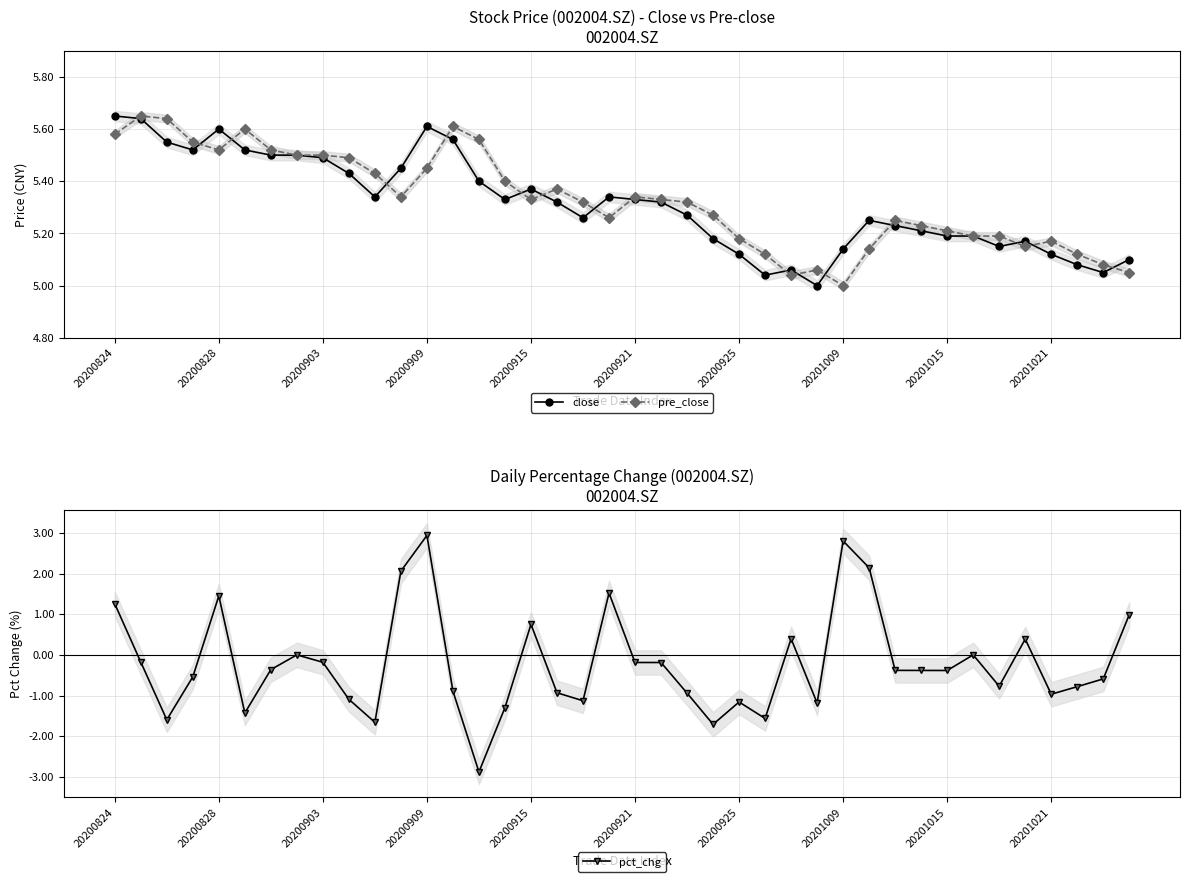

True or false: close has more than 0 interior local peaks.

True